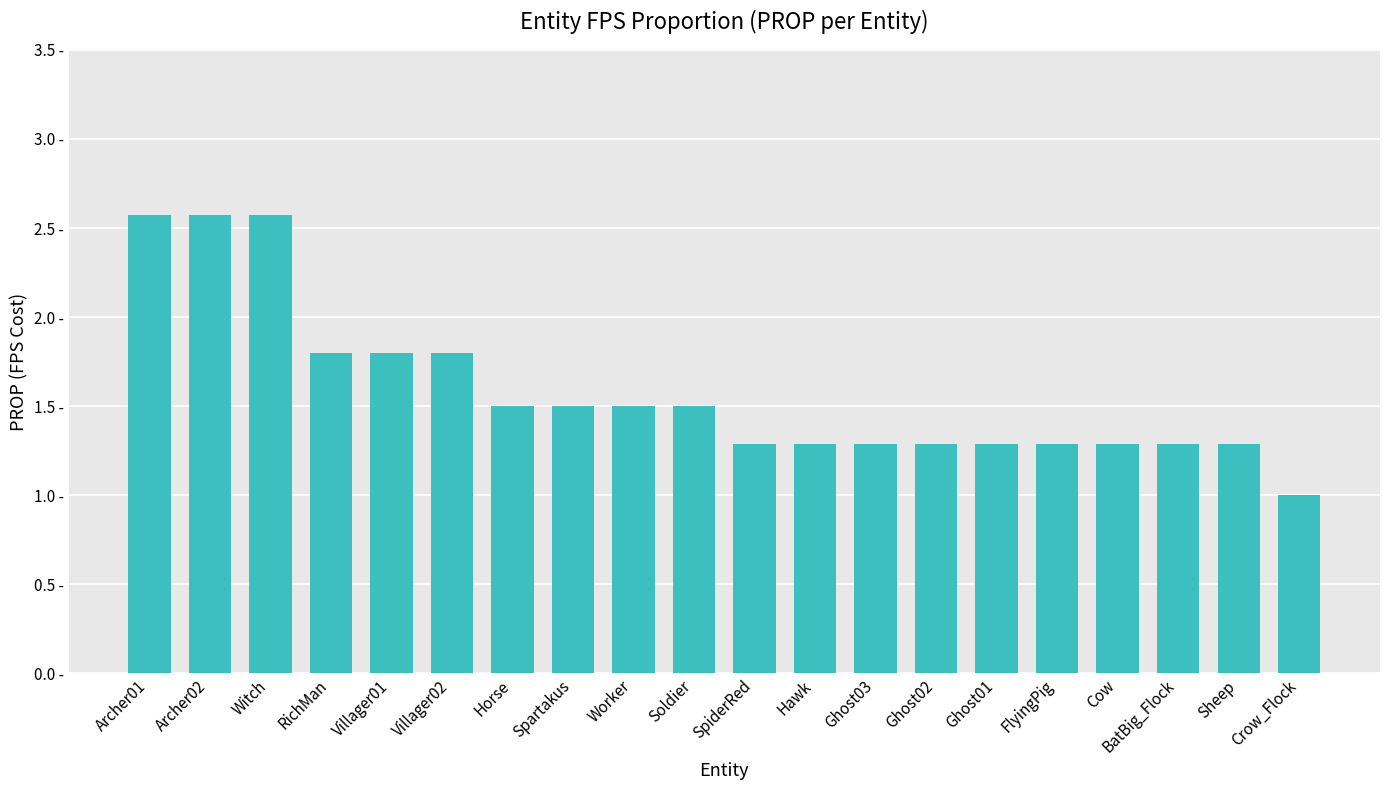

List the labels in order of value, largest first.

Archer01, Archer02, Witch, RichMan, Villager01, Villager02, Horse, Spartakus, Worker, Soldier, SpiderRed, Hawk, Ghost03, Ghost02, Ghost01, FlyingPig, Cow, BatBig_Flock, Sheep, Crow_Flock